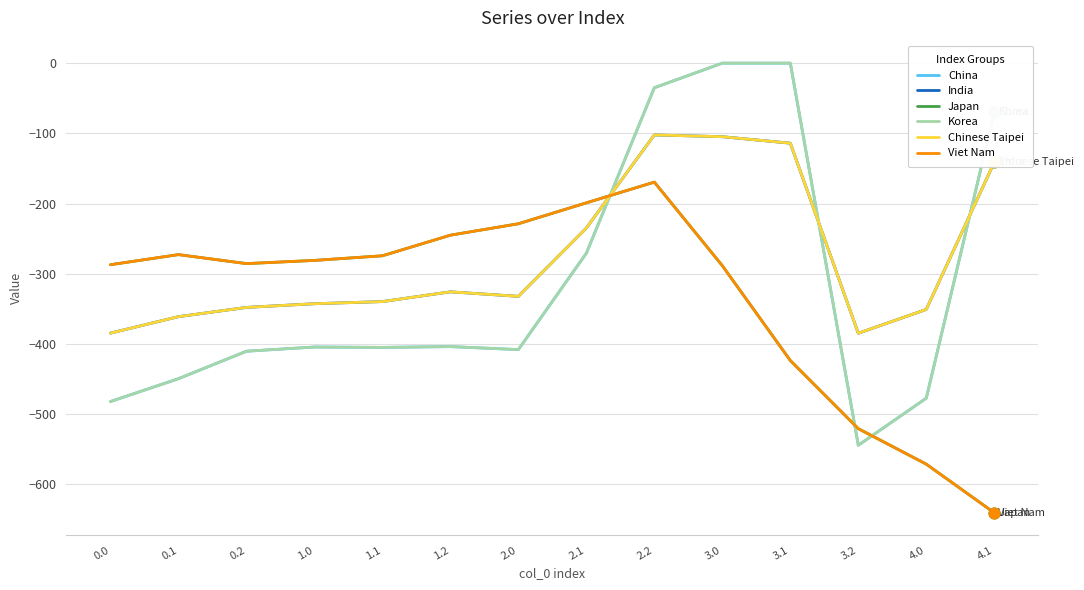

What are all the series names shown in the legend?

China, India, Japan, Korea, Chinese Taipei, Viet Nam